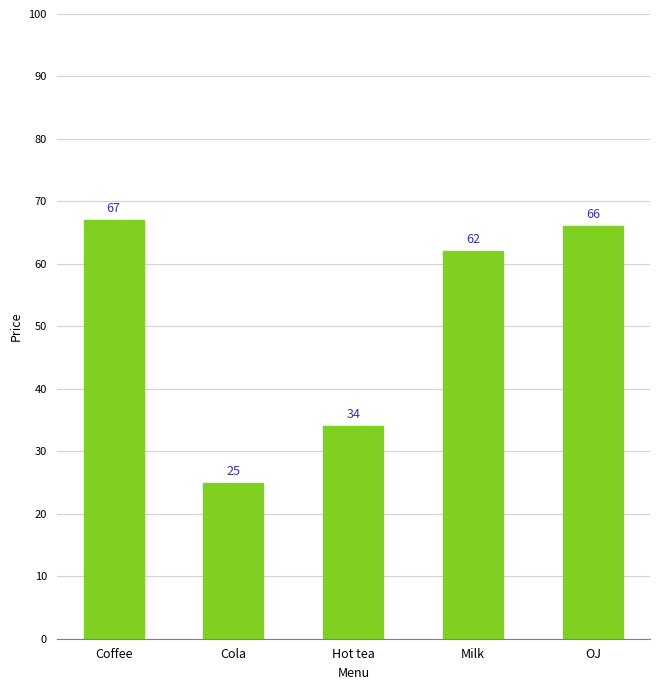

Reading left to right, what are all the values shown in this chart?

Coffee=67	Cola=25	Hot tea=34	Milk=62	OJ=66